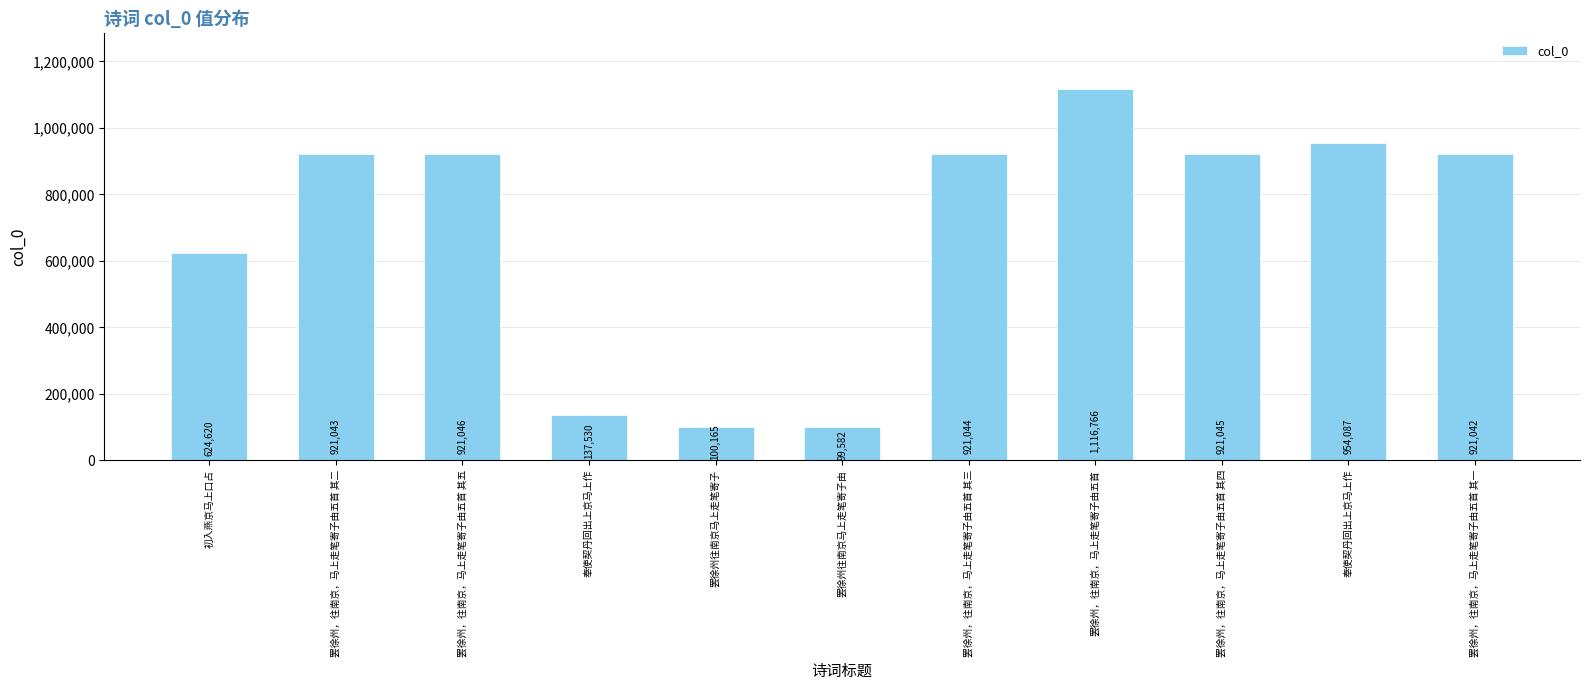

How many bars are there in total?

11